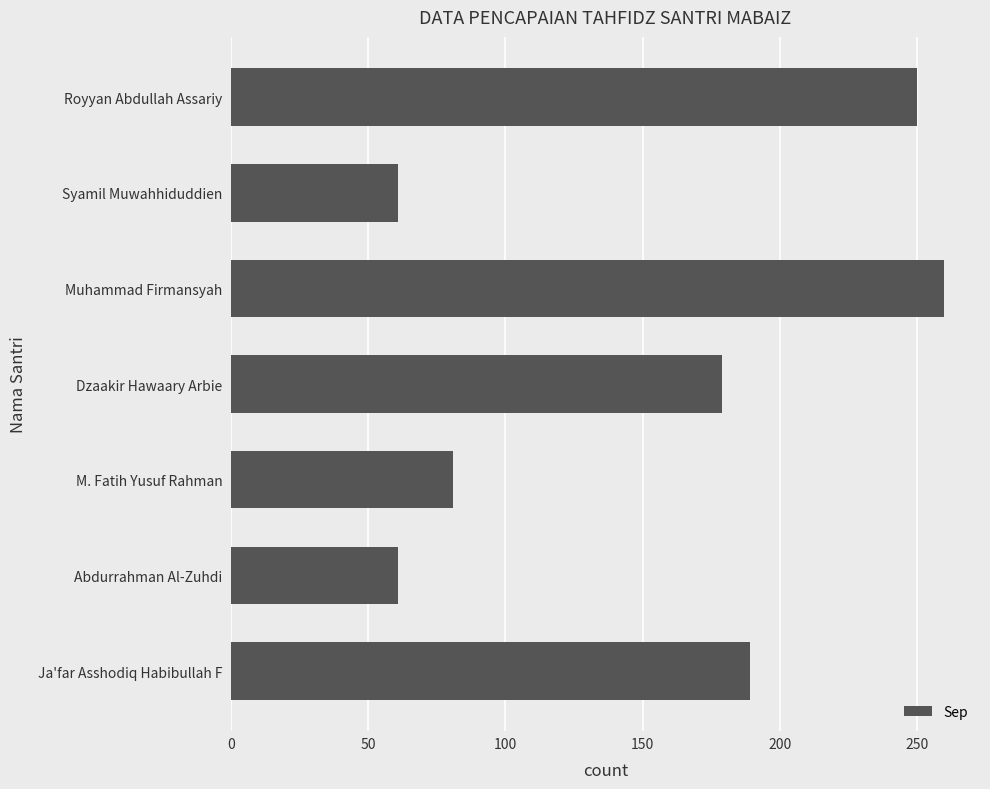

Where is the data nearest to the value 160?

Dzaakir Hawaary Arbie